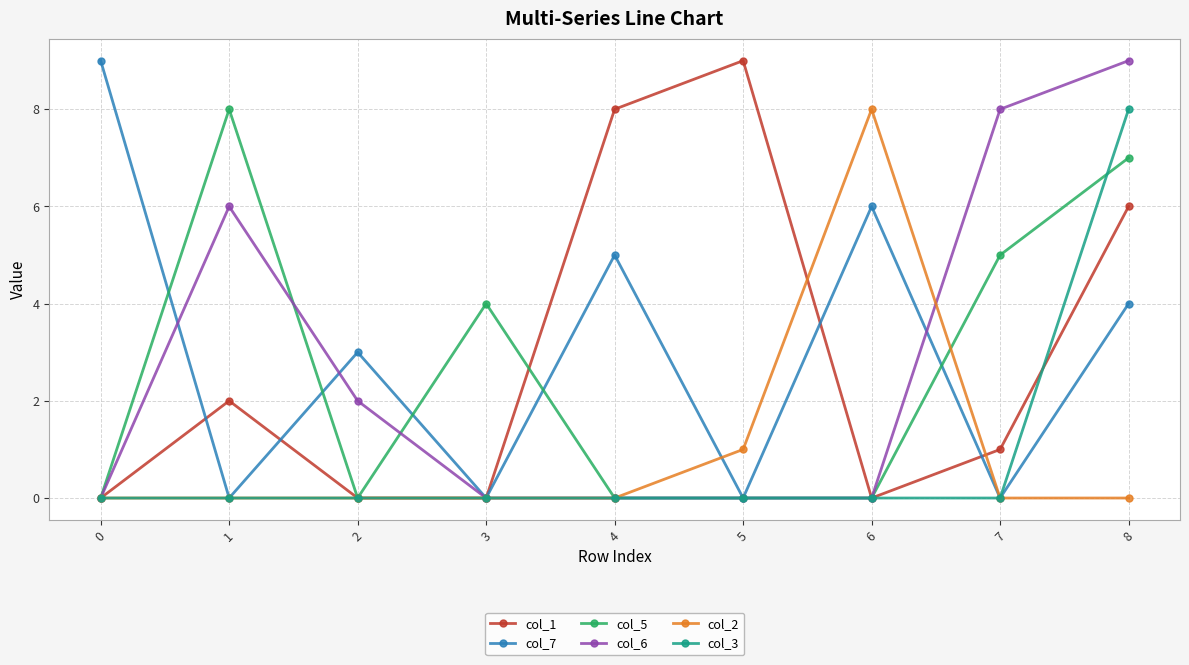

At which category is the sum across all series the highest?

8